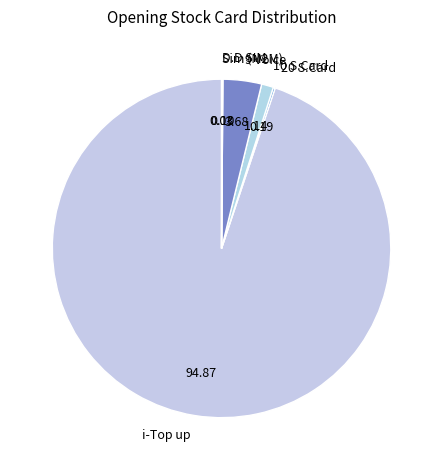

Is there a majority slice in this chart?

Yes